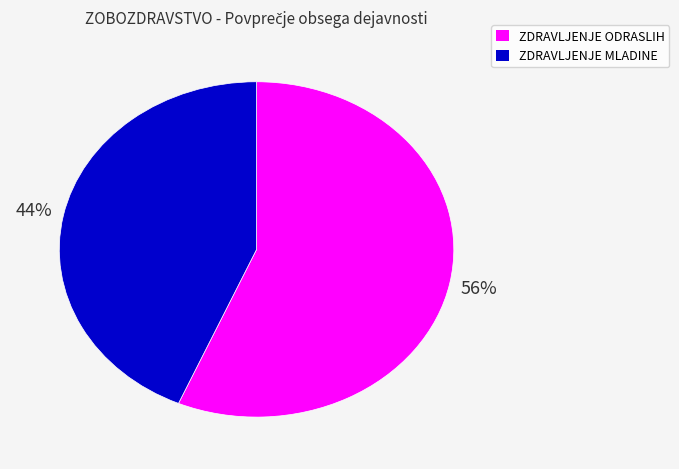

Is there a majority slice in this chart?

Yes